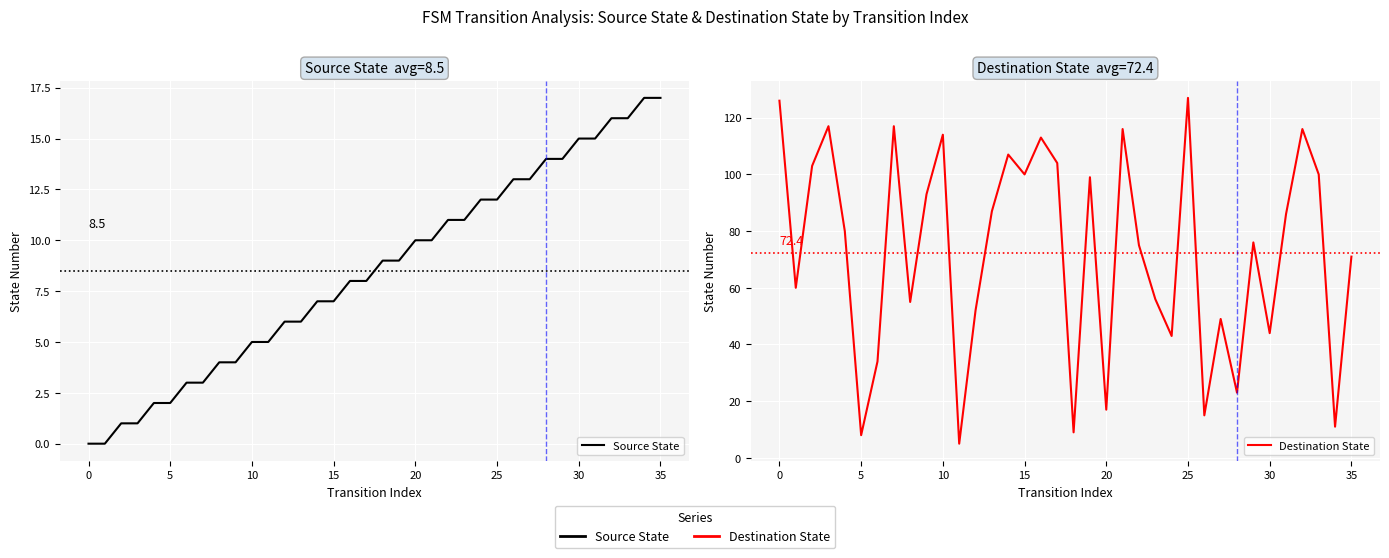

Which category has the lowest value across all series?

−5